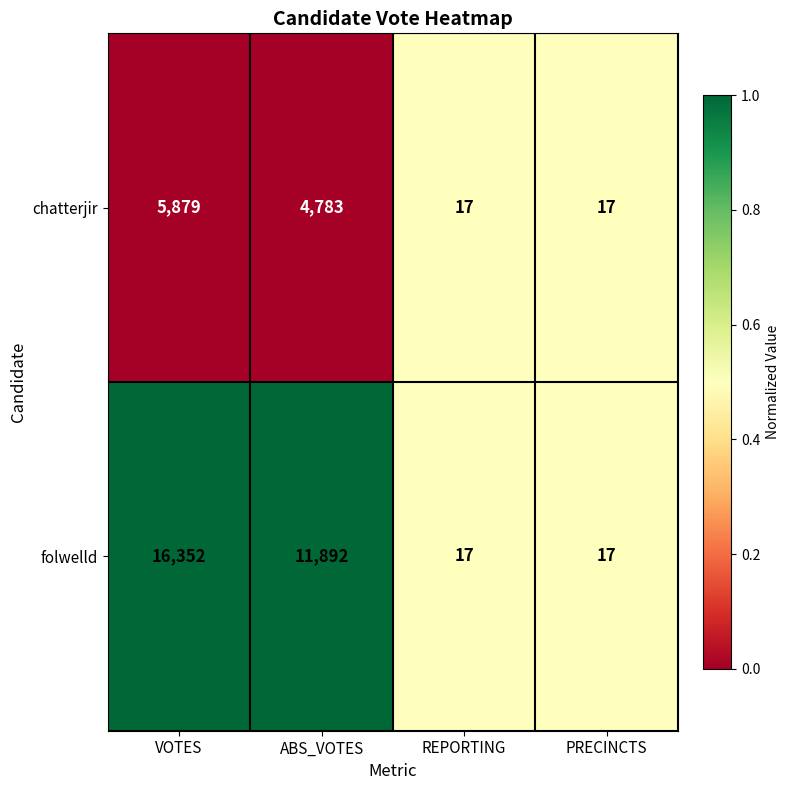

How many values in the folwelld series are below 11892?

2